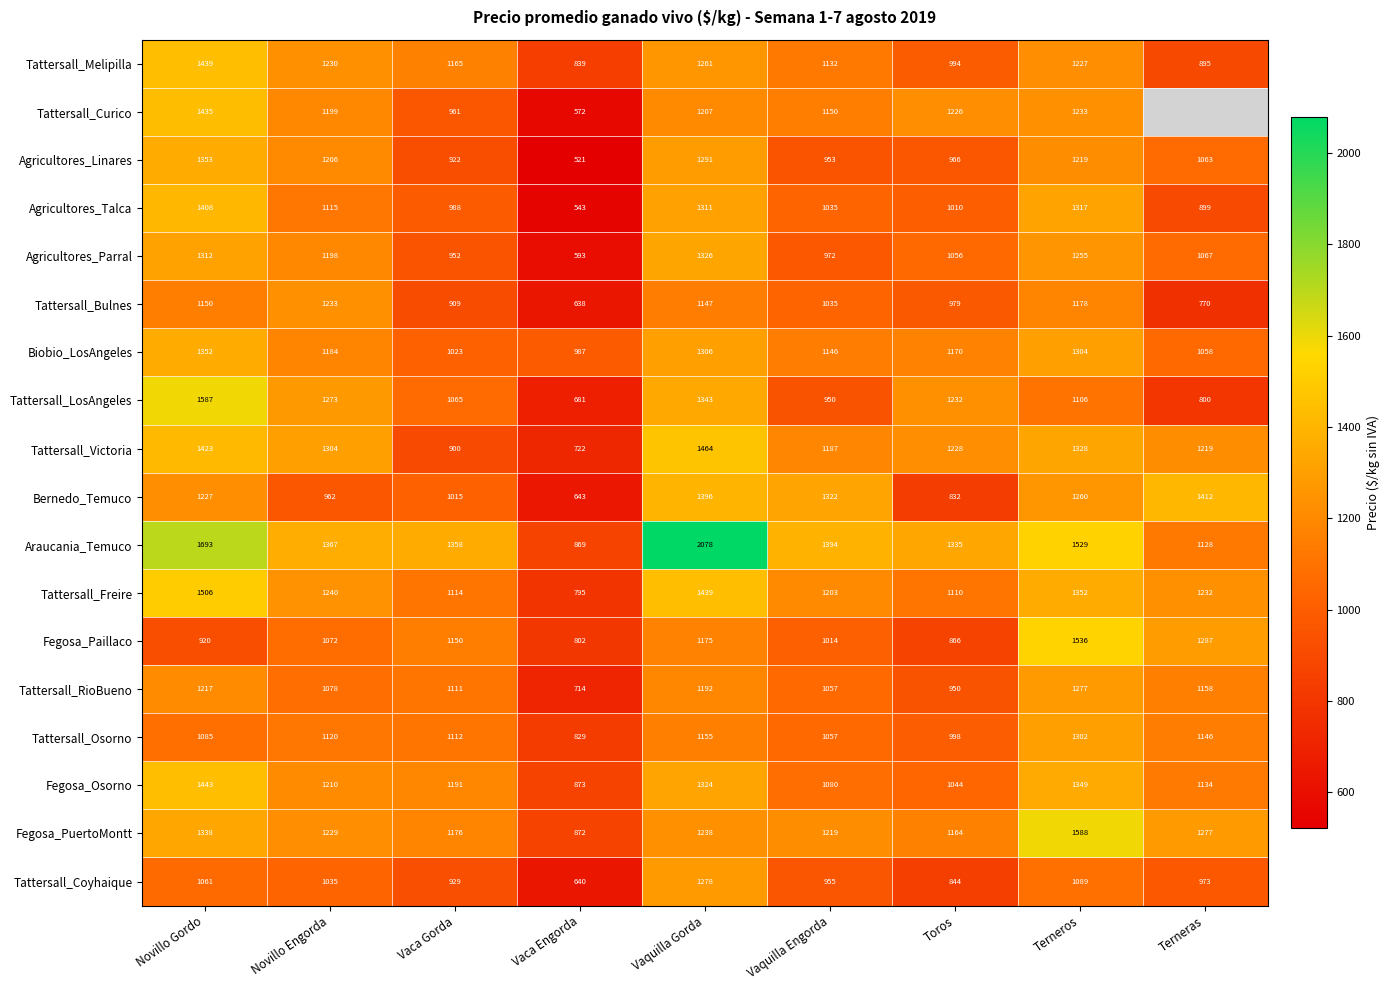

At which category does the chart reach its minimum across all series?

Vaca Engorda